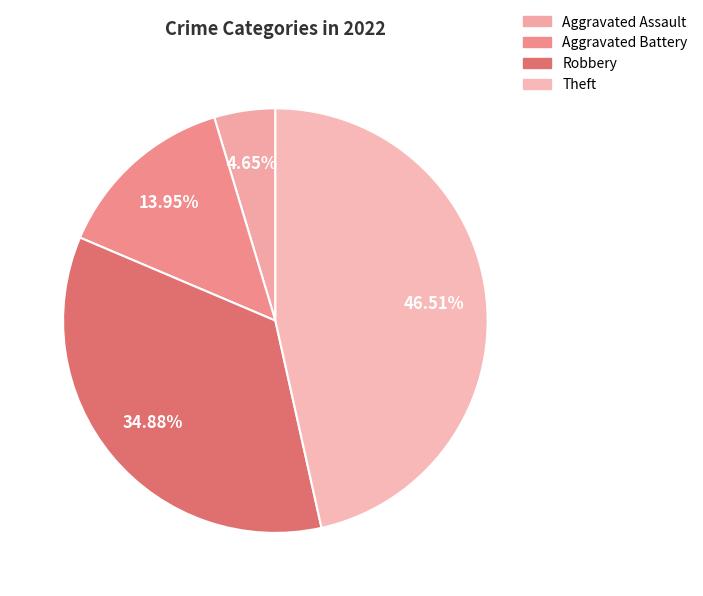

What percentage is the Aggravated Assault slice, to the nearest percent?

5%